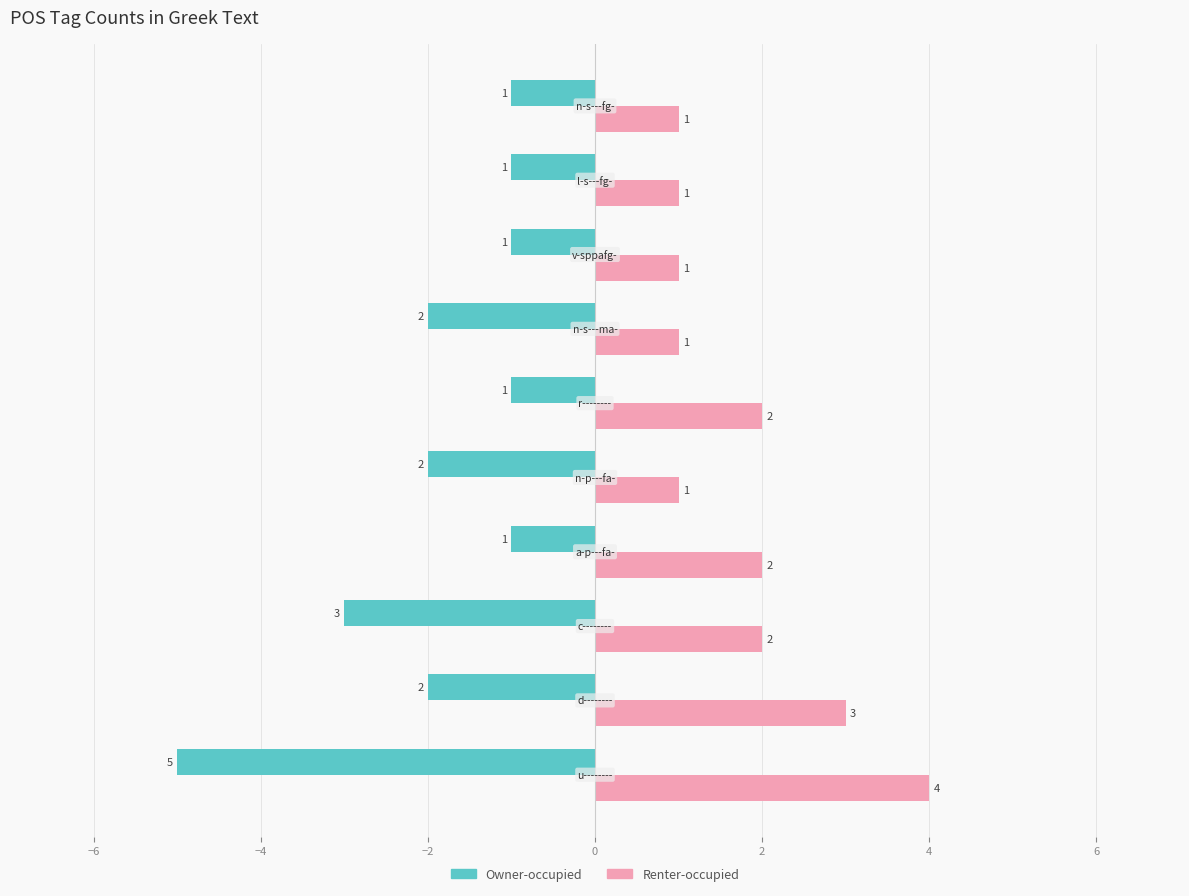

Count the Renter-occupied values in the range 1 to 2.

8